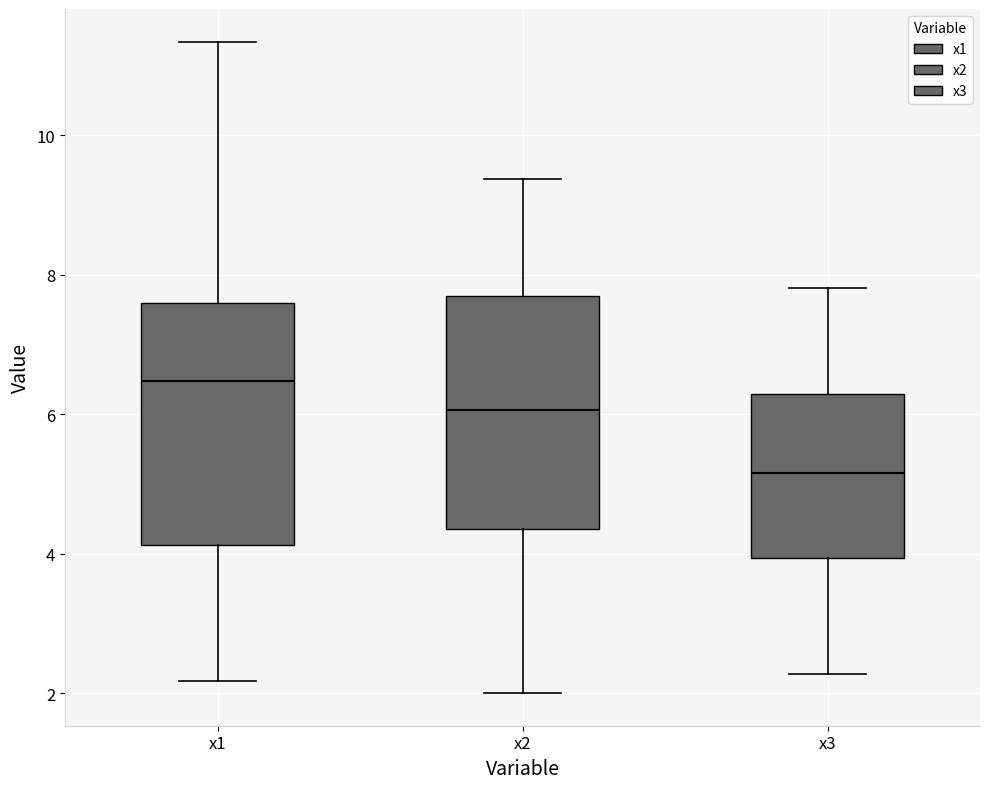

Reading left to right, read every box against the y-axis: the position of its median line, the range the box covers, and the ends of its whiskers. The values are not printed on the chart, so give them approximately, as read against the axis.

x1: median 6.4, box 4.2 to 7.6, whiskers 2.2 to 11.4
x2: median 6.0, box 4.4 to 7.6, whiskers 2.0 to 9.4
x3: median 5.2, box 4.0 to 6.2, whiskers 2.2 to 7.8